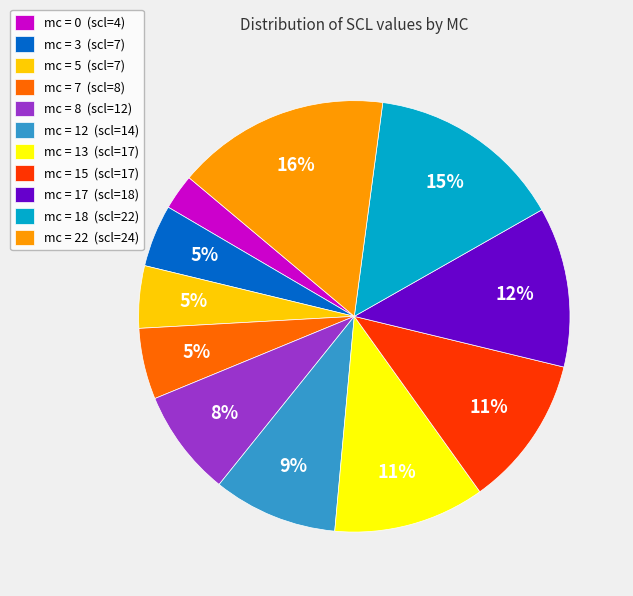

The mc = 15 (scl=17) slice represents 26% of the pie. True or false?

False